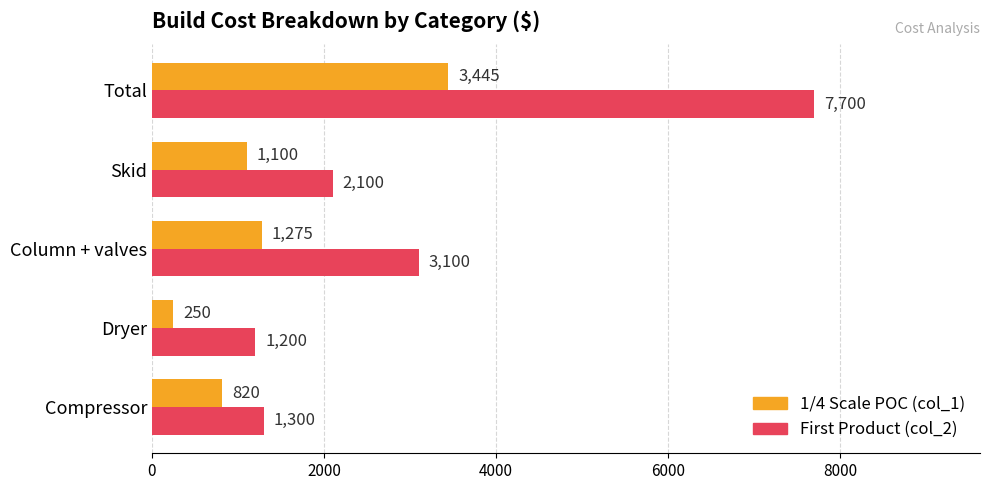

What is the total value across all series at Dryer?

1450